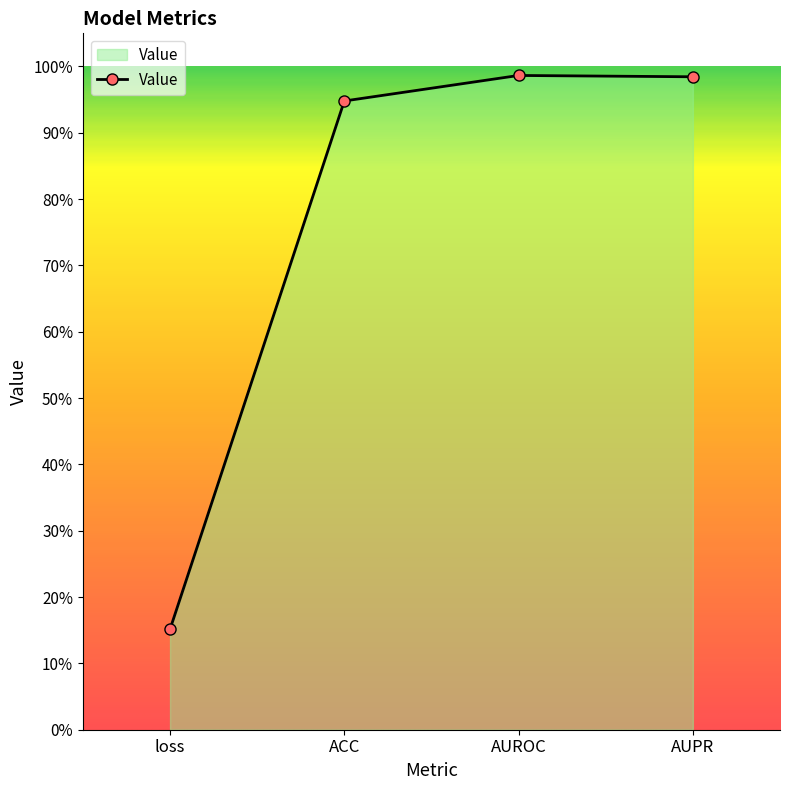

List the labels in order of value, smallest first.

loss, ACC, AUPR, AUROC